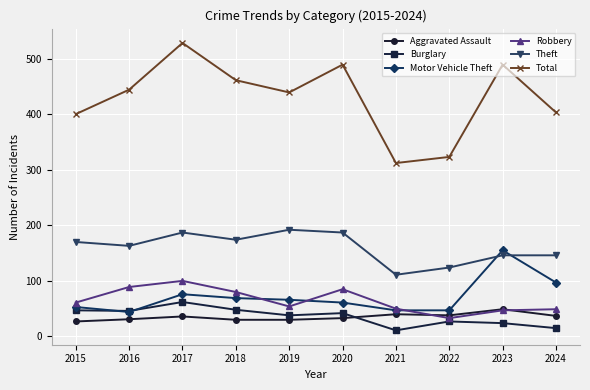

What is the approximate value of Total at 2018?

461